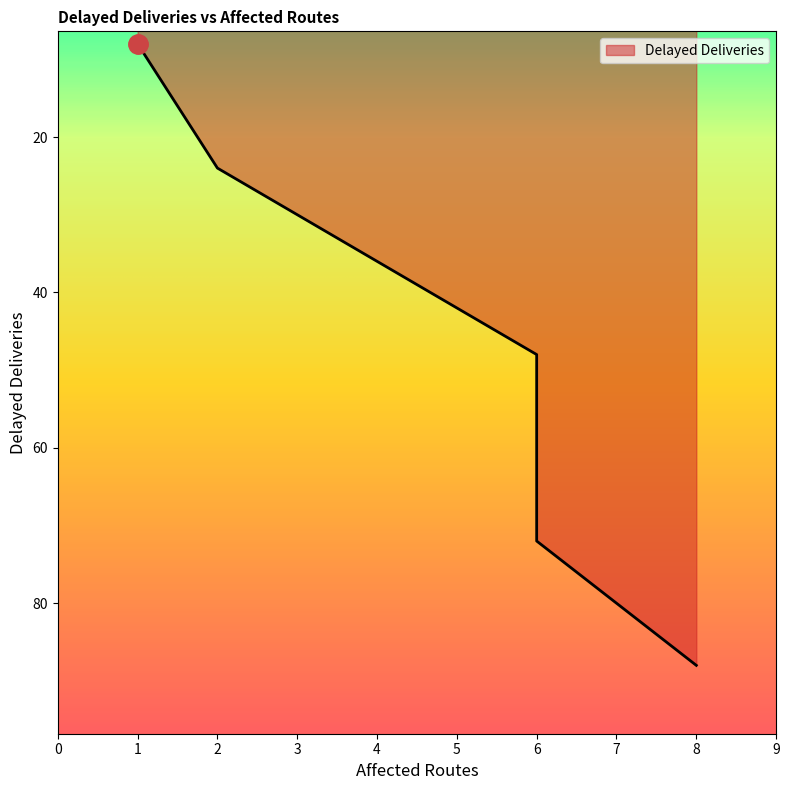

List the labels in order of value, smallest first.

1, 2, 6, 6, 8